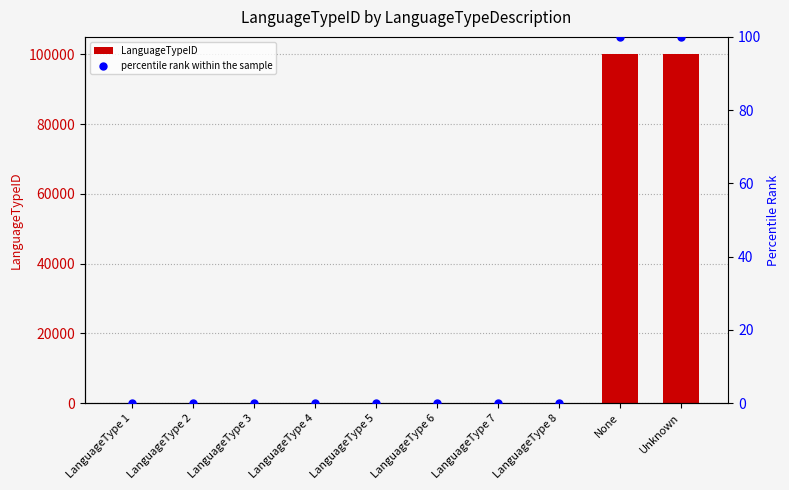

Which series has the widest spread of Y values?

LanguageTypeID